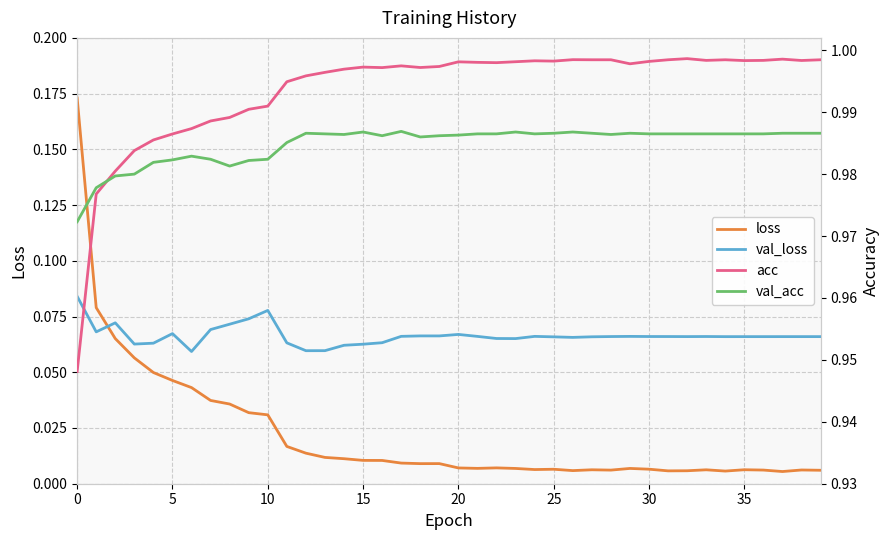

How many intersections are there between loss and val_loss?

1